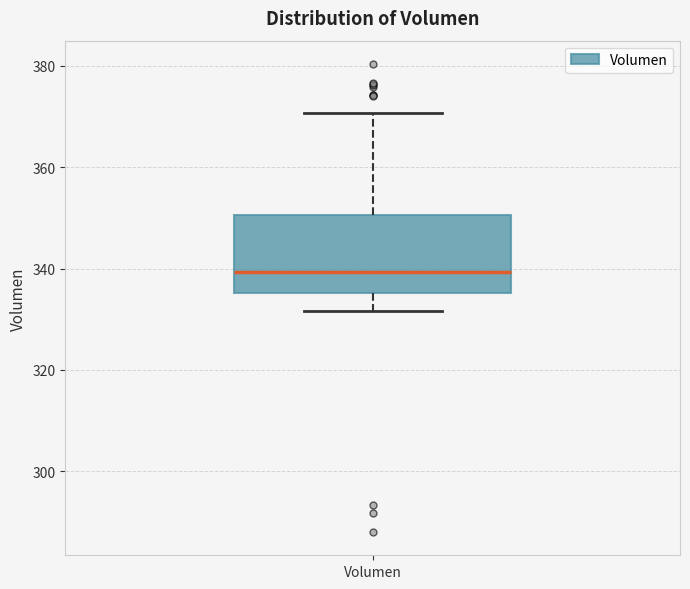

Transcribe this box plot: give where the median line is, the range the box spans, and where the two whiskers end, as read against the y-axis. The values are not printed on the chart, so give them approximately, as read against the axis.

median 340, box 336 to 350, whiskers 332 to 370